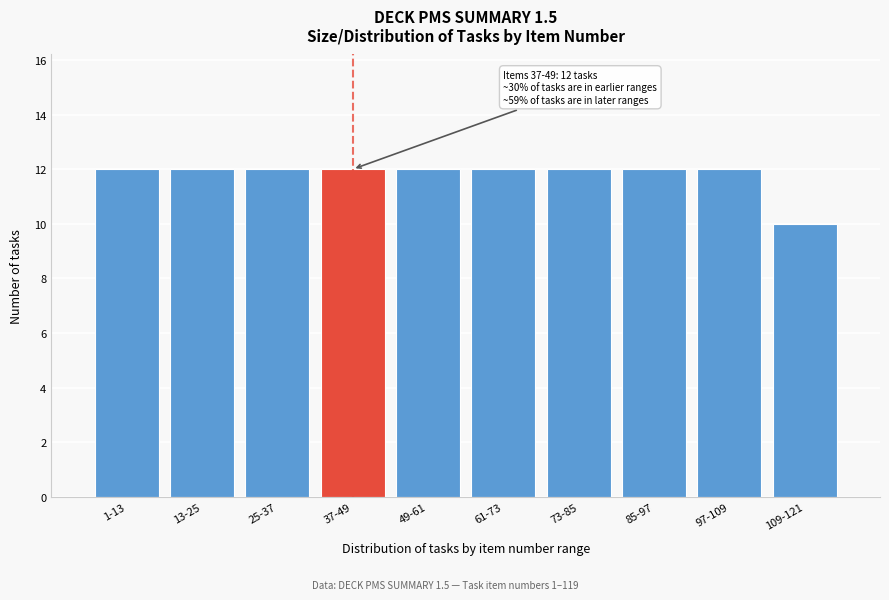

Reading right to left, transcribe all the data shown in this chart.

109-121=10	97-109=12	85-97=12	73-85=12	61-73=12	49-61=12	37-49=12	25-37=12	13-25=12	1-13=12